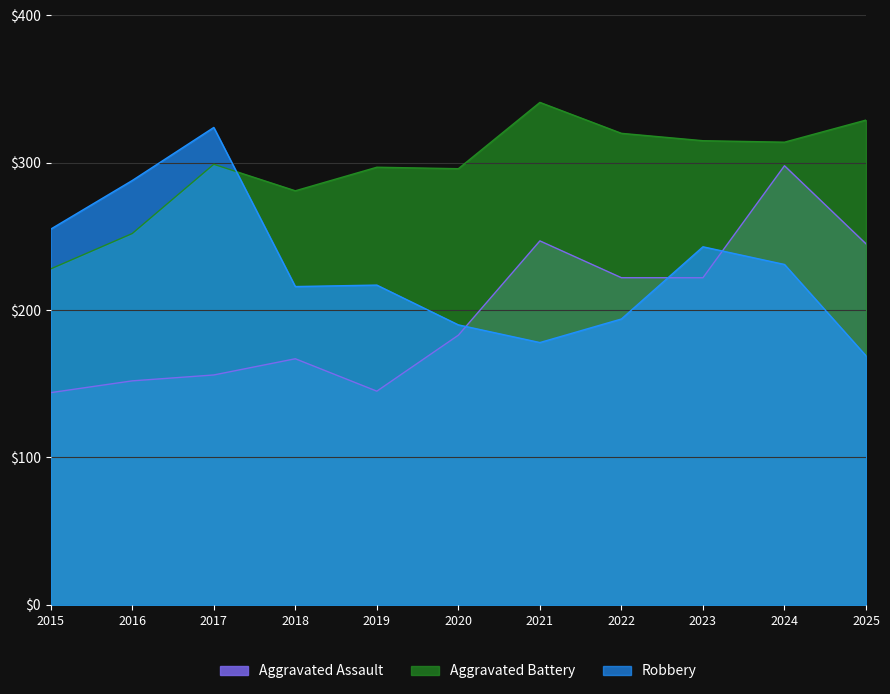

What is the difference between the Aggravated Battery values at 2019 and 2015?

69